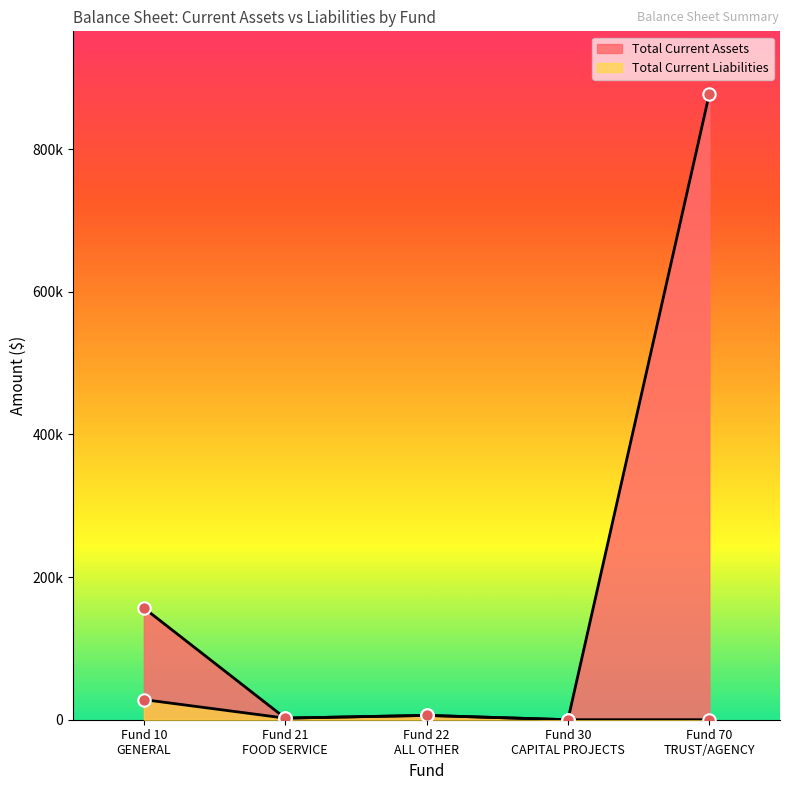

Is the value of Total Current Assets at Fund 10
GENERAL greater than the value of Total Current Liabilities at Fund 70
TRUST/AGENCY?

Yes